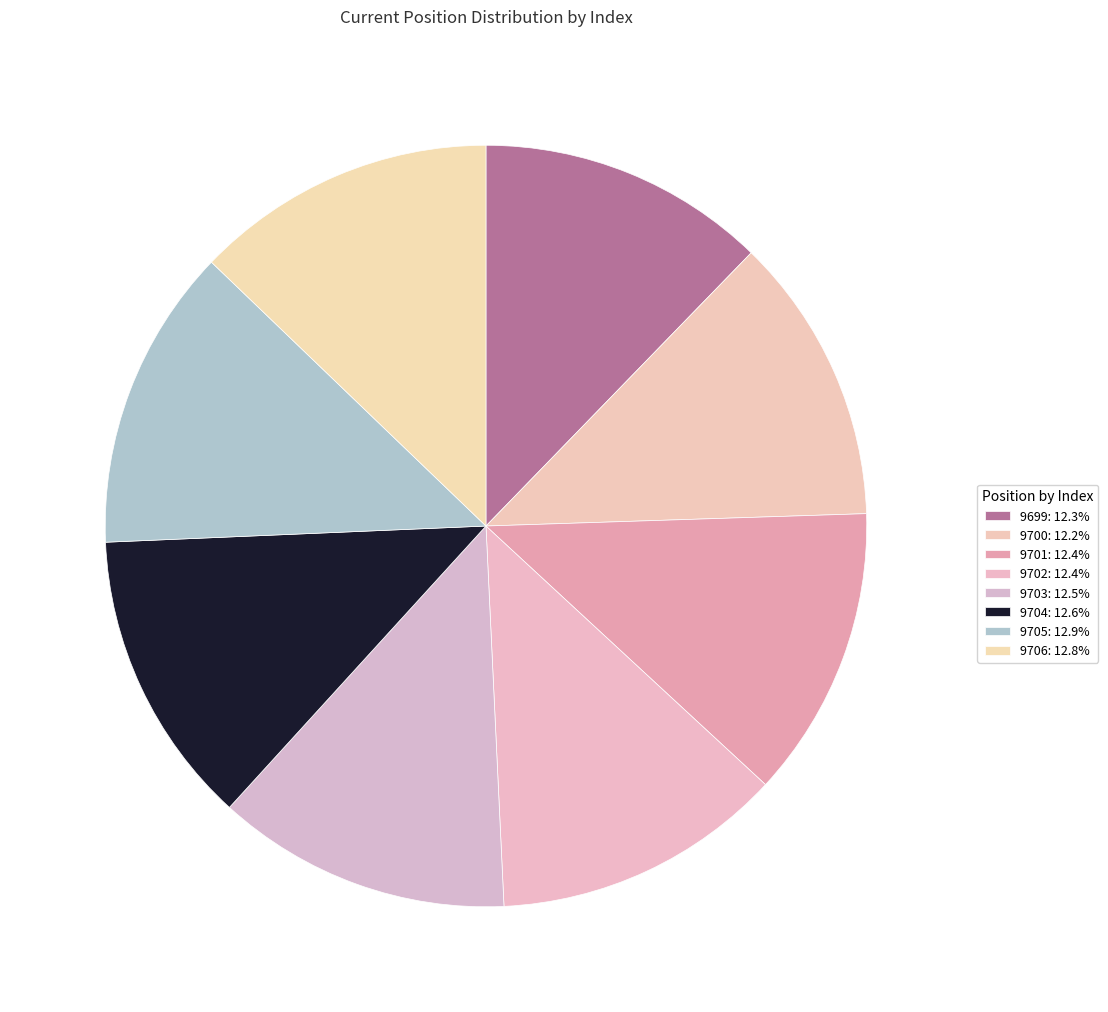

To the nearest percent, what is the difference between the 9706 and 9700 slice percentages?

1%